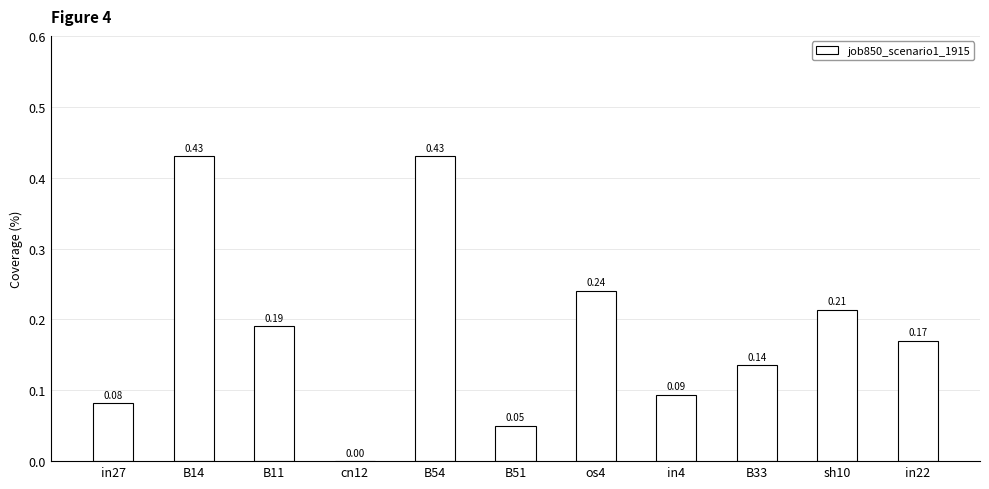

Between in27 and sh10, which is larger?

sh10